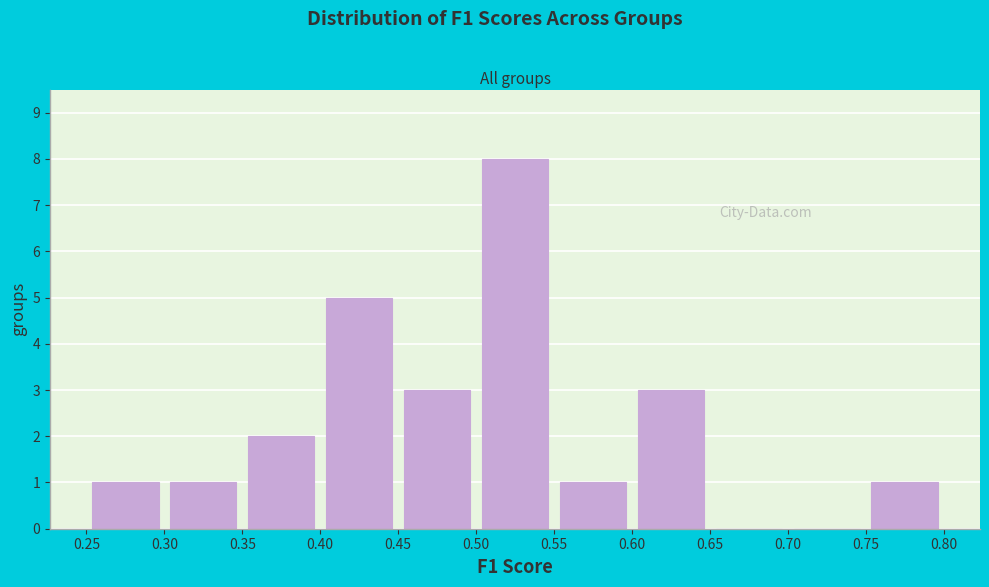

Reading left to right, list every bar in this chart as the range it spans on the x-axis followed by its height. The values are not printed on the chart, so give them approximately, as read against the axis.

0.25 to 0.30: 1
0.30 to 0.35: 1
0.35 to 0.40: 2
0.40 to 0.45: 5
0.45 to 0.50: 3
0.50 to 0.55: 8
0.55 to 0.60: 1
0.60 to 0.65: 3
0.65 to 0.70: 0
0.70 to 0.75: 0
0.75 to 0.80: 1